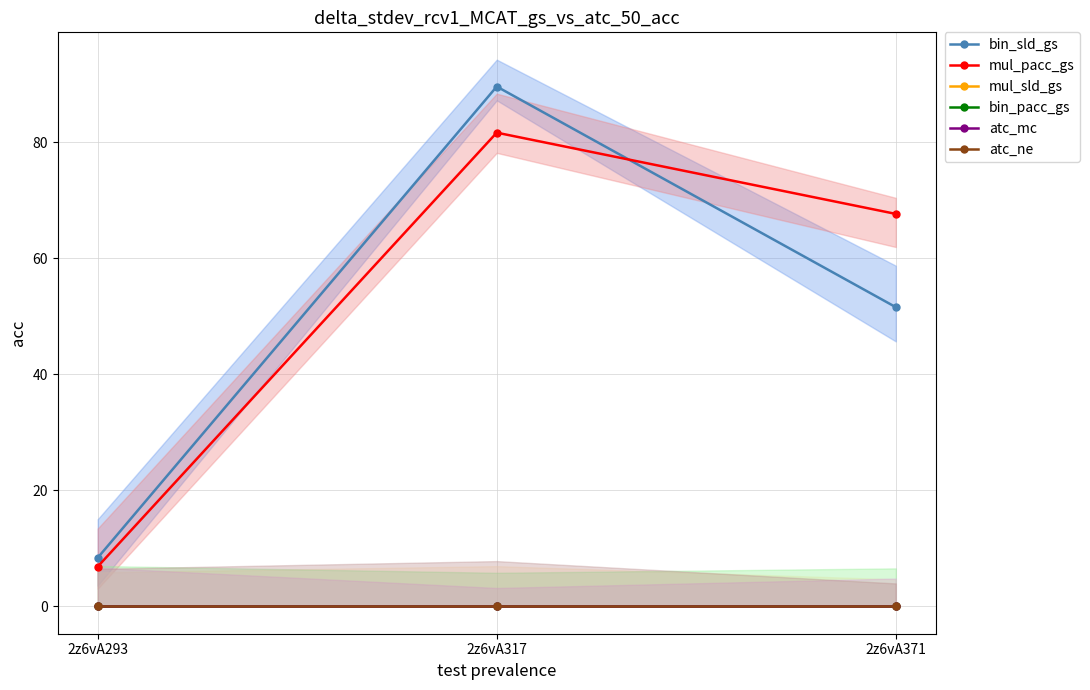

Rank the series by their maximum value, from lowest to highest.

mul_sld_gs, bin_pacc_gs, atc_mc, atc_ne, mul_pacc_gs, bin_sld_gs